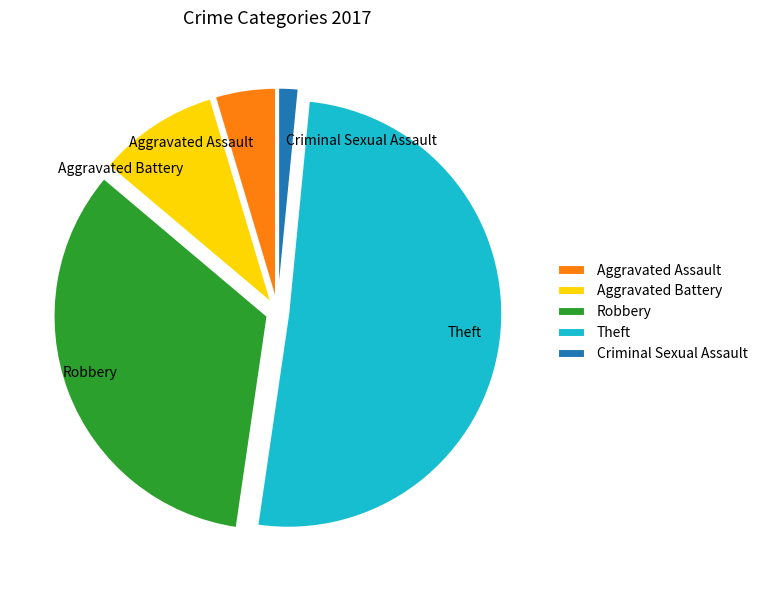

Which category has the biggest portion of the pie?

Theft